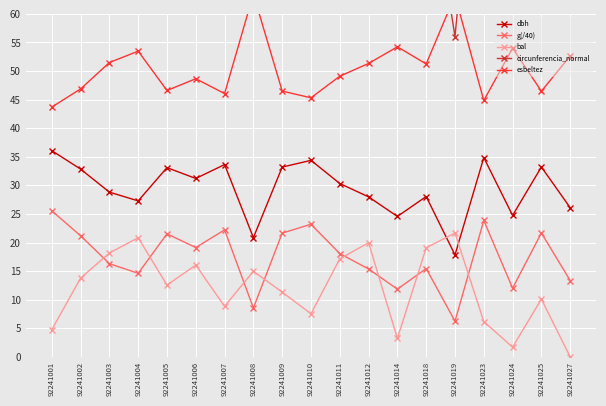

Is the value of bal at 92241006 greater than the value of g(/40) at 92241023?

No